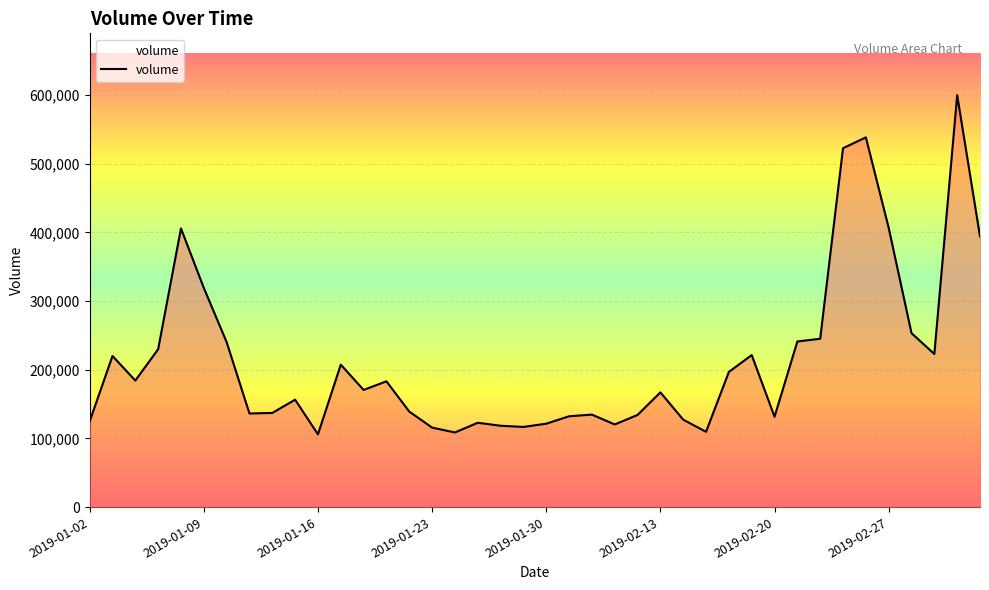

How many series are shown in this chart?

1